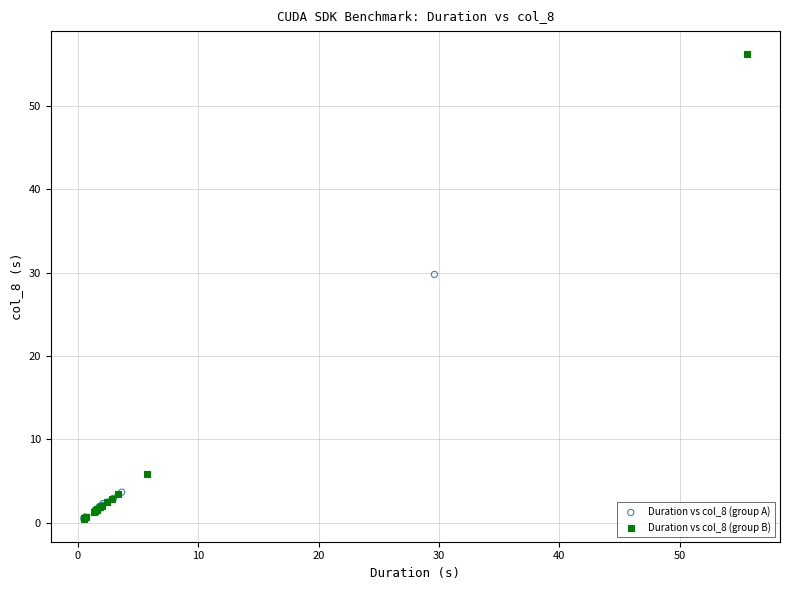

Which series contains the highest Y value?

Duration vs col_8 (group B)